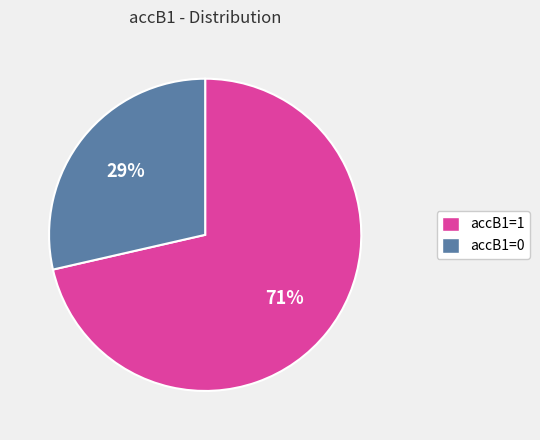

Which category has the smallest portion of the pie?

accB1=0